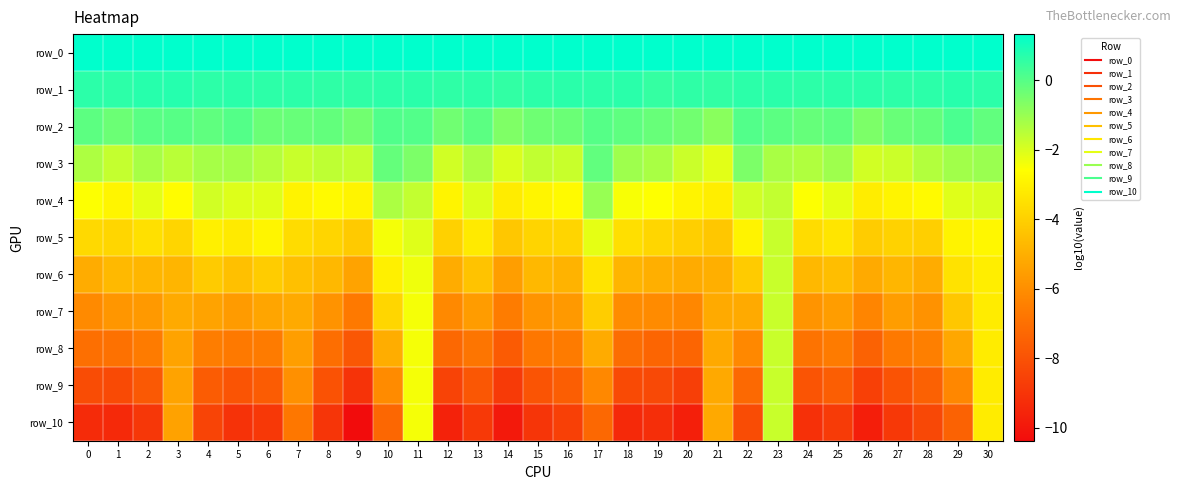

Reading left to right, transcribe all the data shown in this chart.

row_0: 0=1.3	1=1.3	2=1.3	3=1.3	4=1.3	5=1.3	6=1.3	7=1.3	8=1.3	9=1.3	10=1.3	11=1.3	12=1.3	13=1.3	14=1.3	15=1.3	16=1.3	17=1.3	18=1.3	19=1.3	20=1.3	21=1.3	22=1.3	23=1.3	24=1.3	25=1.3	26=1.3	27=1.3	28=1.3	29=1.3	30=1.3
row_1: 0=0.7	1=0.6	2=0.7	3=0.7	4=0.6	5=0.7	6=0.6	7=0.7	8=0.6	9=0.6	10=0.7	11=0.7	12=0.6	13=0.7	14=0.6	15=0.6	16=0.7	17=0.7	18=0.7	19=0.5	20=0.6	21=0.6	22=0.7	23=0.7	24=0.6	25=0.7	26=0.7	27=0.6	28=0.7	29=0.7	30=0.7
row_2: 0=-0.1	1=-0.3	2=-0.1	3=-0.0	4=-0.1	5=0.0	6=-0.3	7=-0.3	8=-0.2	9=-0.4	10=0.1	11=0.1	12=-0.4	13=-0.1	14=-0.6	15=-0.4	16=-0.3	17=0.0	18=-0.1	19=-0.3	20=-0.4	21=-0.8	22=0.1	23=-0.1	24=-0.2	25=-0.1	26=-0.6	27=-0.3	28=-0.2	29=0.2	30=-0.2
row_3: 0=-1.3	1=-1.7	2=-1.2	3=-1.5	4=-1.2	5=-1.2	6=-1.4	7=-1.7	8=-1.6	9=-1.7	10=-0.2	11=-0.6	12=-1.9	13=-1.3	14=-2.0	15=-1.6	16=-1.7	17=-0.2	18=-1.1	19=-1.3	20=-1.8	21=-2.1	22=-0.6	23=-1.3	24=-1.4	25=-1.1	26=-1.9	27=-1.8	28=-1.4	29=-1.2	30=-1.0
row_4: 0=-2.6	1=-2.9	2=-2.2	3=-2.7	4=-1.9	5=-2.1	6=-2.1	7=-2.9	8=-2.7	9=-2.9	10=-1.3	11=-1.7	12=-2.9	13=-2.1	14=-3.1	15=-2.9	16=-2.7	17=-1.0	18=-2.5	19=-2.6	20=-2.9	21=-3.1	22=-1.9	23=-1.6	24=-2.5	25=-2.2	26=-3.1	27=-2.9	28=-2.7	29=-2.1	30=-2.0
row_5: 0=-3.7	1=-3.8	2=-3.5	3=-3.8	4=-3.0	5=-3.2	6=-2.9	7=-3.6	8=-3.8	9=-4.2	10=-2.4	11=-2.1	12=-4.0	13=-3.2	14=-4.3	15=-3.9	16=-3.8	17=-2.2	18=-3.5	19=-3.8	20=-4.0	21=-4.3	22=-2.9	23=-1.7	24=-3.6	25=-3.4	26=-4.1	27=-3.9	28=-4.0	29=-2.9	30=-2.8
row_6: 0=-5.1	1=-4.7	2=-4.8	3=-4.8	4=-4.1	5=-4.5	6=-4.1	7=-4.5	8=-4.7	9=-5.4	10=-3.0	11=-2.3	12=-5.1	13=-4.4	14=-5.5	15=-4.7	16=-4.9	17=-3.4	18=-4.8	19=-5.0	20=-5.1	21=-5.0	22=-4.1	23=-1.7	24=-4.7	25=-4.6	26=-5.2	27=-4.8	28=-5.1	29=-3.5	30=-3.1
row_7: 0=-6.1	1=-5.8	2=-5.7	3=-5.2	4=-5.4	5=-5.6	6=-5.3	7=-5.1	8=-5.9	9=-6.7	10=-3.8	11=-2.4	12=-6.2	13=-5.6	14=-6.6	15=-5.8	16=-5.7	17=-4.1	18=-6.1	19=-6.1	20=-6.2	21=-5.1	22=-5.2	23=-1.8	24=-5.8	25=-5.6	26=-6.3	27=-5.6	28=-5.9	29=-4.3	30=-3.1
row_8: 0=-7.0	1=-7.0	2=-6.6	3=-5.4	4=-6.5	5=-6.7	6=-6.6	7=-5.5	8=-7.0	9=-7.8	10=-5.0	11=-2.4	12=-7.2	13=-6.8	14=-7.7	15=-6.7	16=-6.6	17=-5.1	18=-7.1	19=-7.3	20=-7.4	21=-5.2	22=-6.2	23=-1.8	24=-6.9	25=-6.6	26=-7.5	27=-6.7	28=-6.5	29=-5.3	30=-3.1
row_9: 0=-8.2	1=-8.3	2=-7.7	3=-5.4	4=-7.6	5=-7.9	6=-7.7	7=-5.9	8=-8.0	9=-9.1	10=-6.1	11=-2.4	12=-8.5	13=-7.8	14=-8.8	15=-7.9	16=-7.6	17=-6.2	18=-8.3	19=-8.3	20=-8.6	21=-5.2	22=-7.2	23=-1.8	24=-7.9	25=-7.6	26=-8.6	27=-8.0	28=-7.5	29=-6.2	30=-3.1
row_10: 0=-9.3	1=-9.4	2=-8.9	3=-5.4	4=-8.5	5=-9.1	6=-8.9	7=-6.7	8=-9.0	9=-10.4	10=-7.3	11=-2.4	12=-9.6	13=-8.8	14=-9.9	15=-9.0	16=-8.6	17=-7.3	18=-9.4	19=-9.2	20=-9.7	21=-5.2	22=-8.2	23=-1.8	24=-9.1	25=-8.8	26=-9.8	27=-8.9	28=-8.3	29=-7.5	30=-3.1